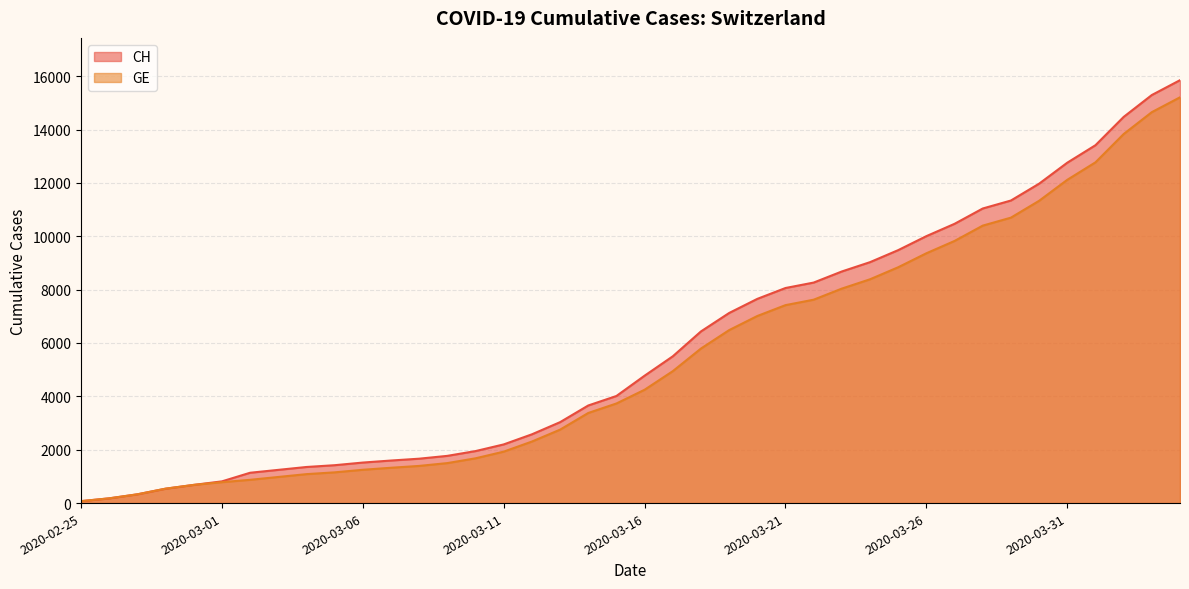

True or false: CH and GE intersect in this chart.

False